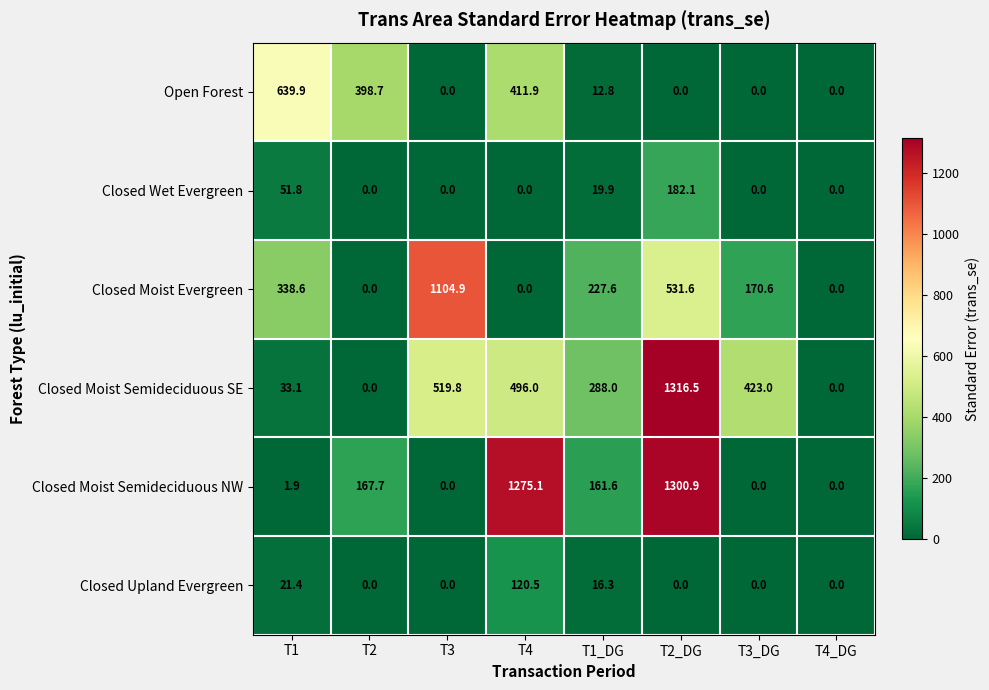

Count the number of data series in this chart.

6